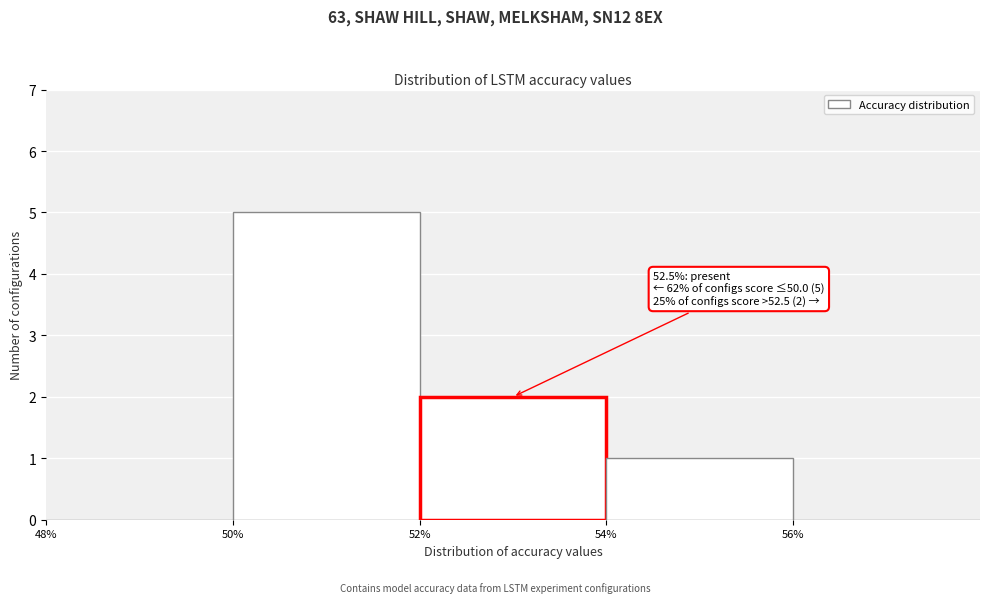

Which range on the x-axis has the tallest bar?

50 to 52